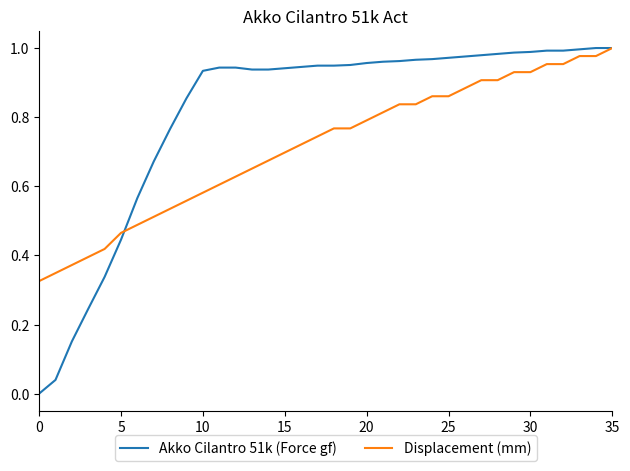

Rank the series by their average value, from highest to lowest.

Akko Cilantro 51k (Force gf), Displacement (mm)